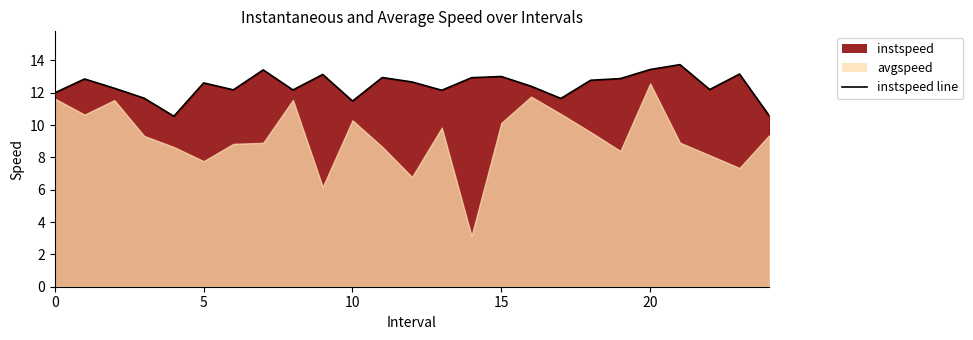

What is the sum of the values at 5 and 16?

25.3